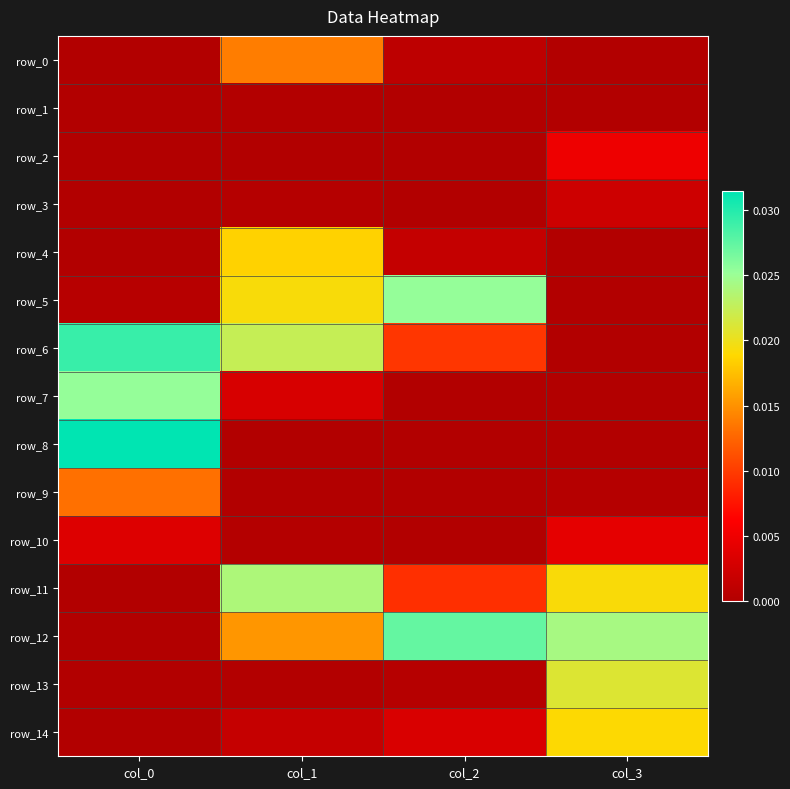

Which series changed the most between col_0 and col_1?

row_8